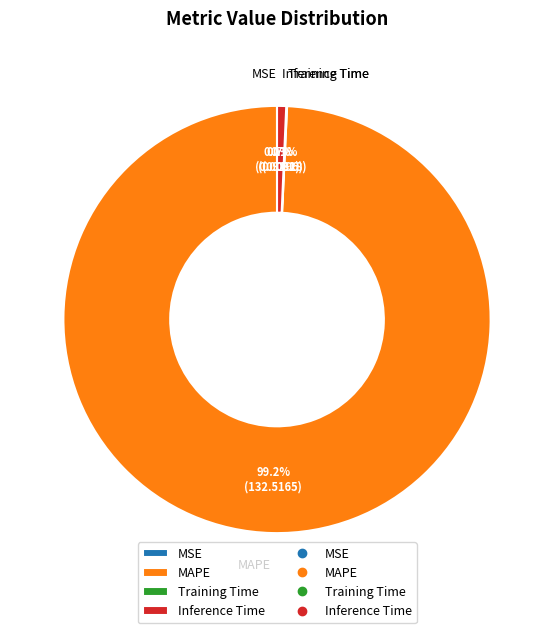

Is there a majority slice in this chart?

Yes